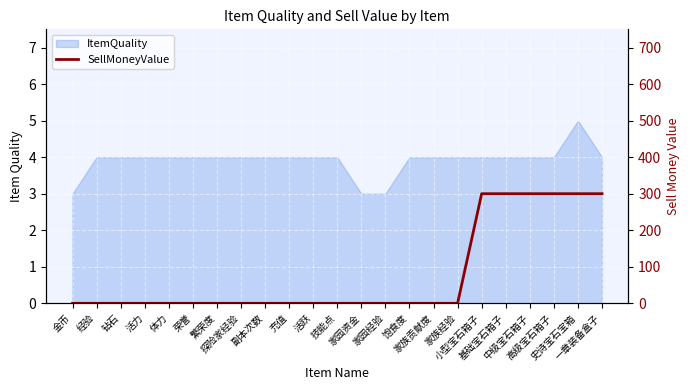

Count the values in the range 0 to 300.

23